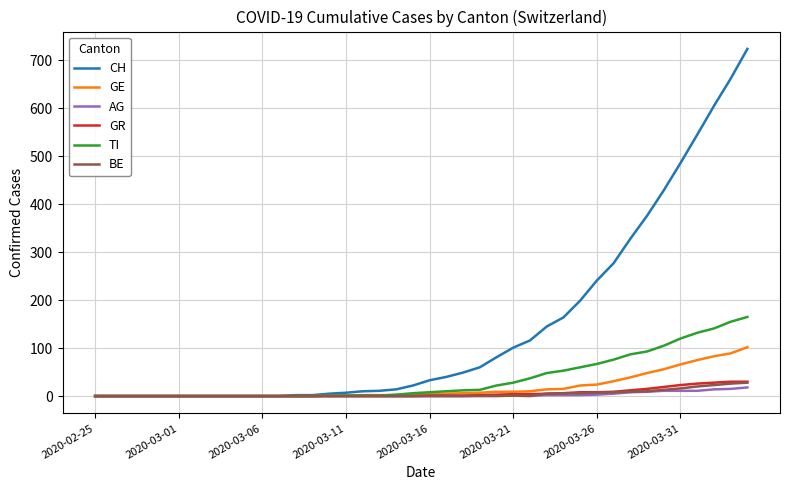

Which series has the largest total across all categories?

CH